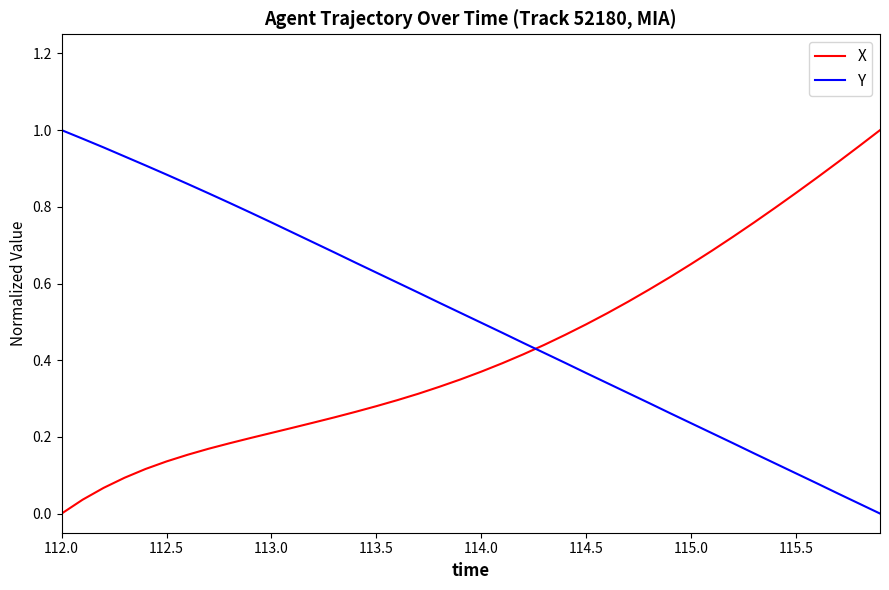

How many values in X are above zero?

39